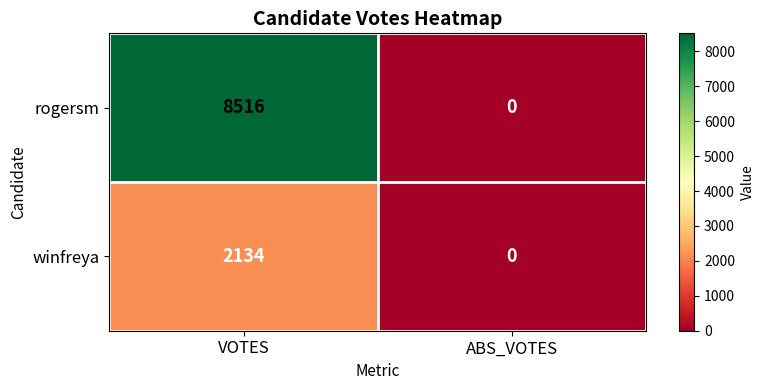

Reading left to right, transcribe all the data shown in this chart.

rogersm: VOTES=8516	ABS_VOTES=0
winfreya: VOTES=2134	ABS_VOTES=0